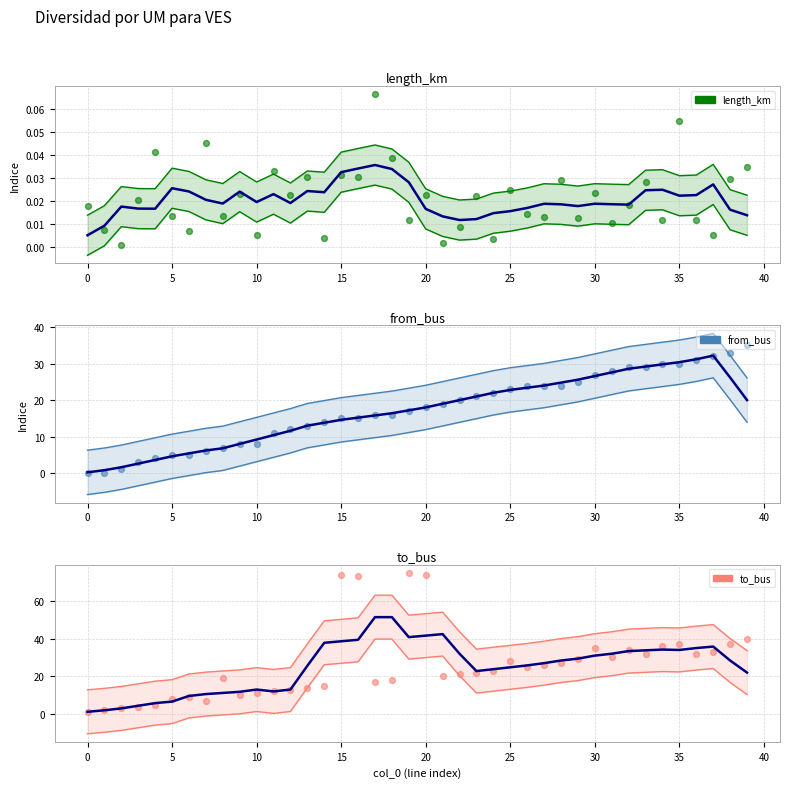

At which category is the sum across all series the highest?

20